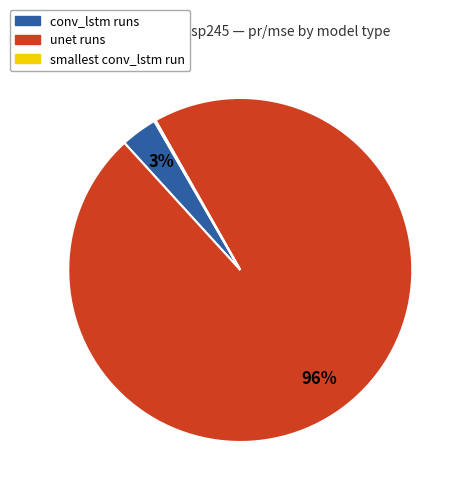

Does any single category account for the majority?

Yes